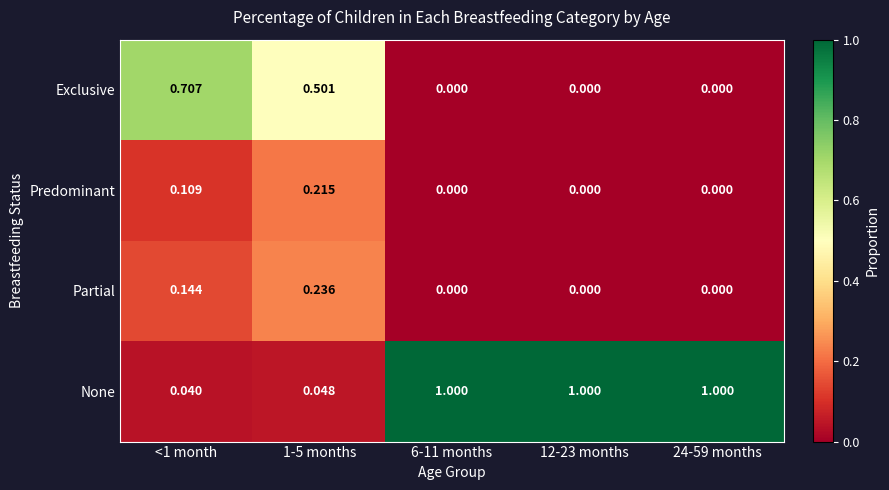

Which series has the largest total across all categories?

None